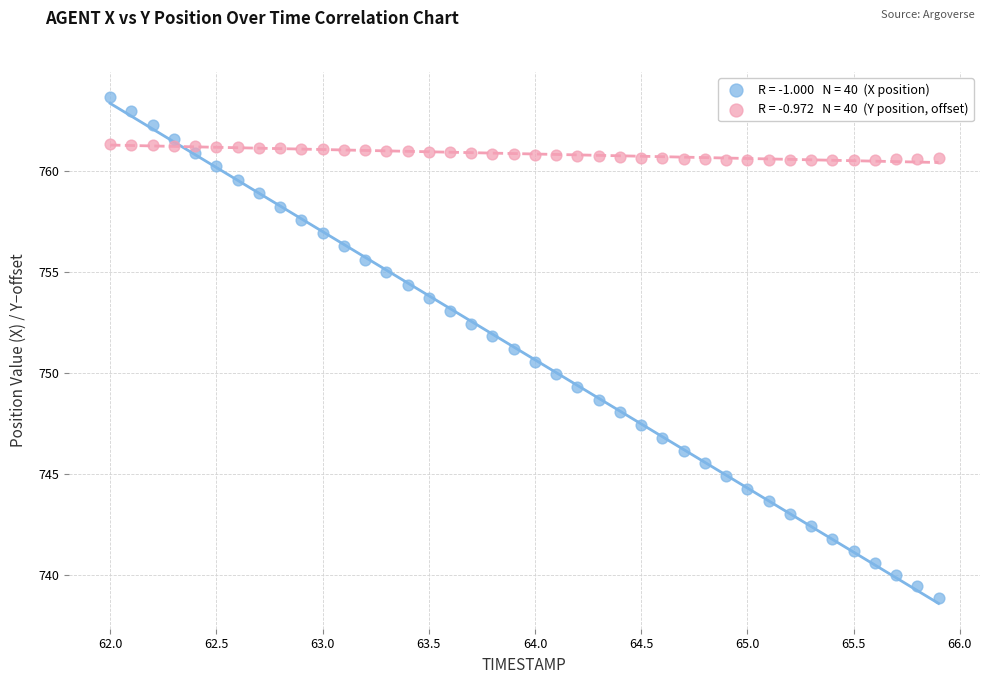

Across all data points, what is the range of X values (max minus min)?

3.9